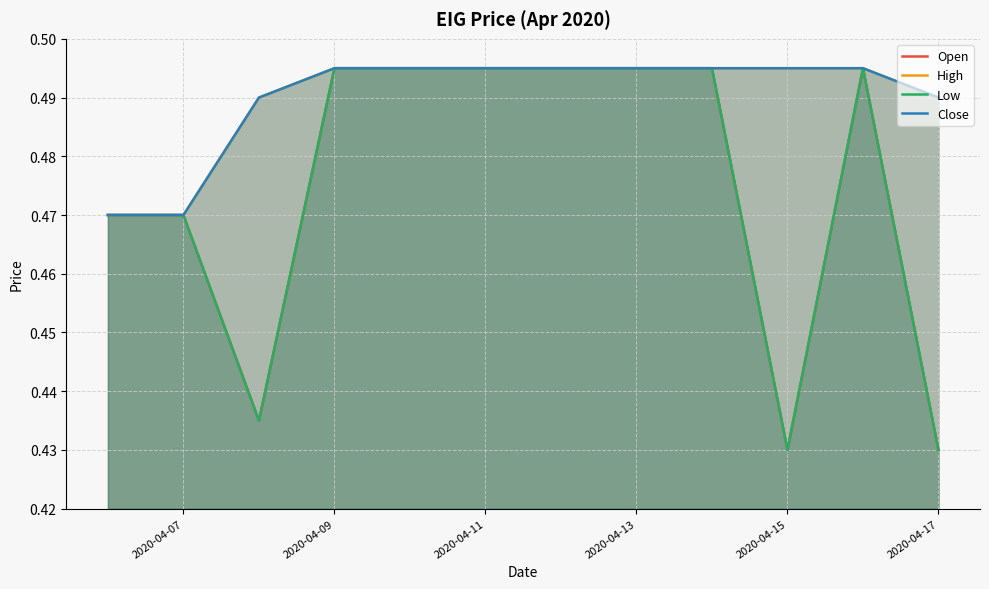

Count the Open values in the range 0 to 1.

10